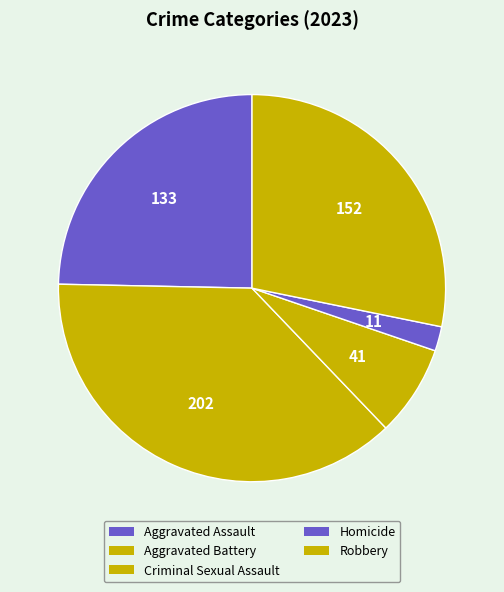

To the nearest percent, what is the combined percentage of Criminal Sexual Assault and Aggravated Battery?

45%